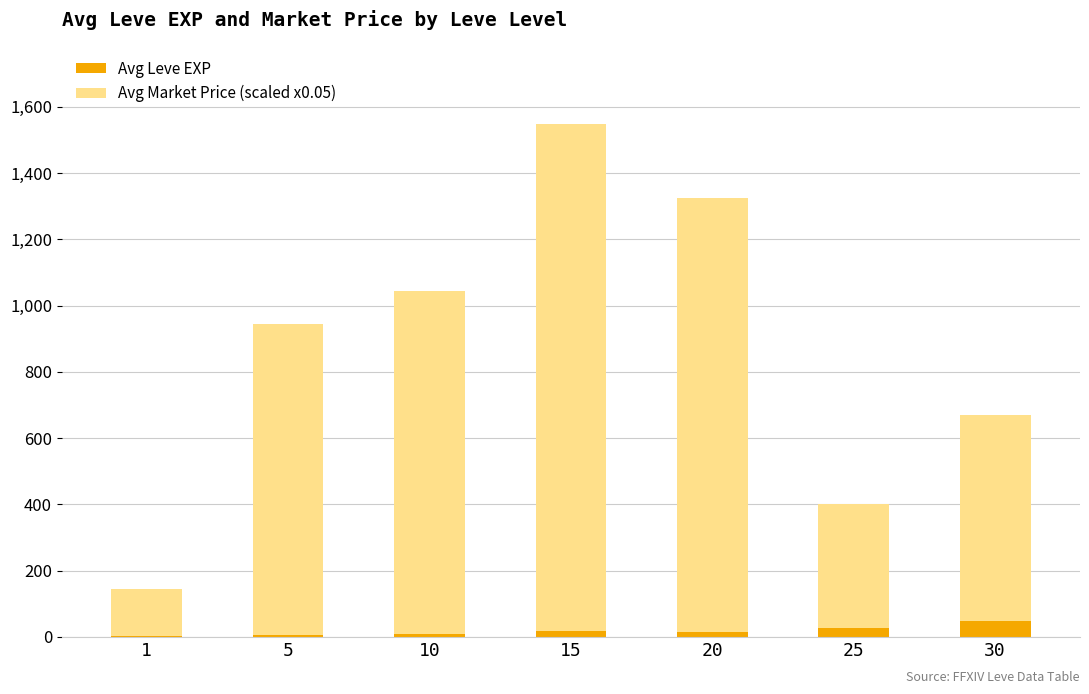

The value of Avg Leve EXP at 30 is 47.0. True or false?

True